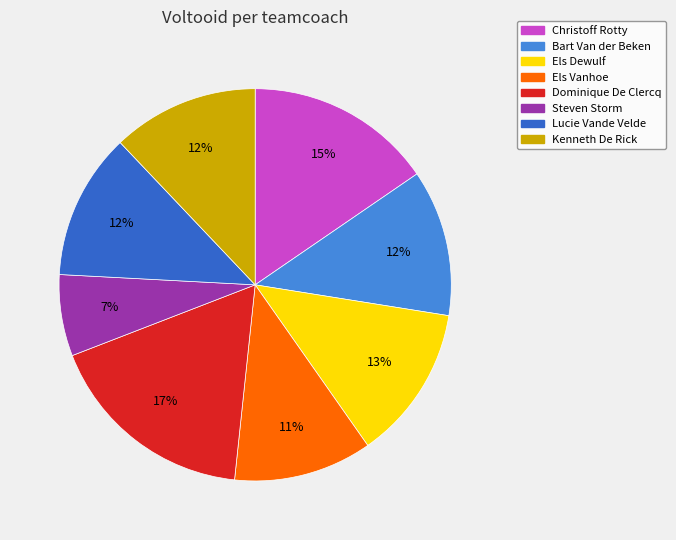

Which slice is the smallest?

Steven Storm